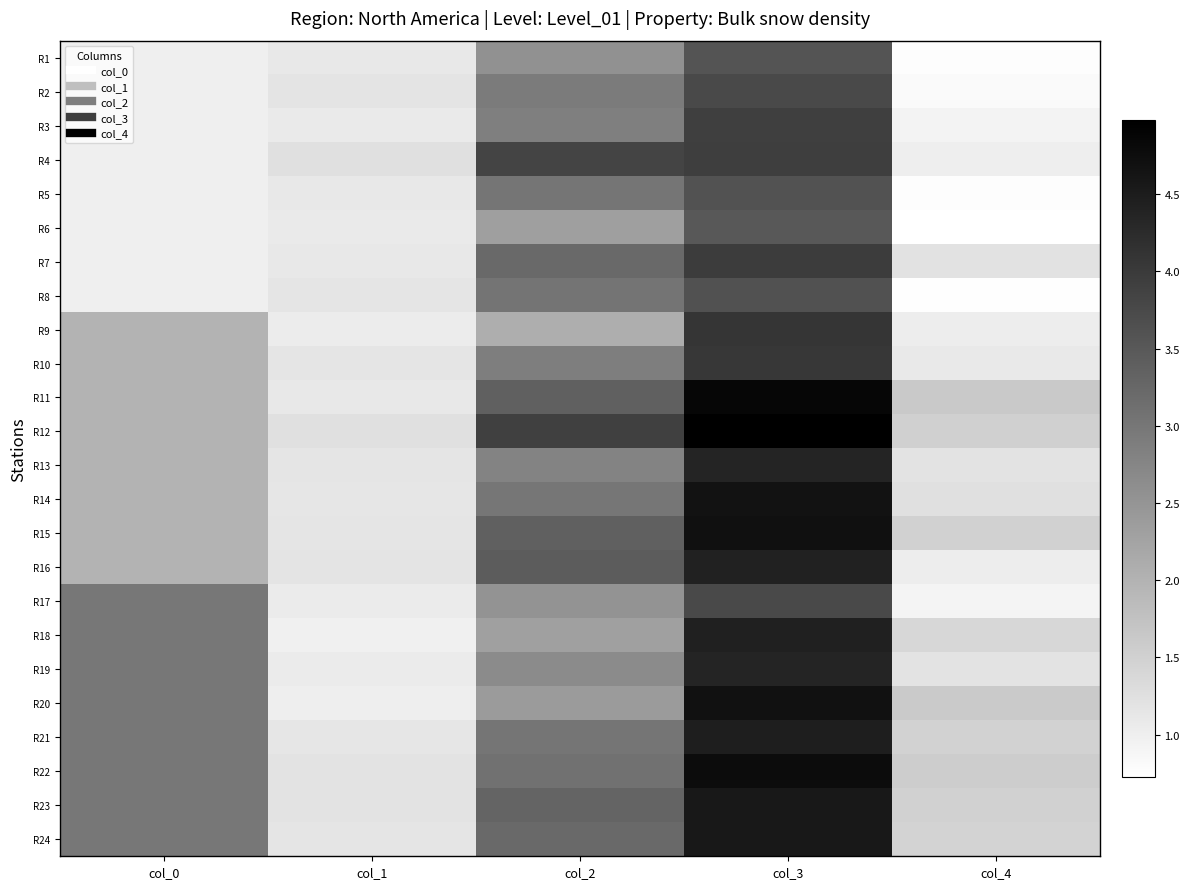

Between col_0 and col_3, which is larger?

col_3